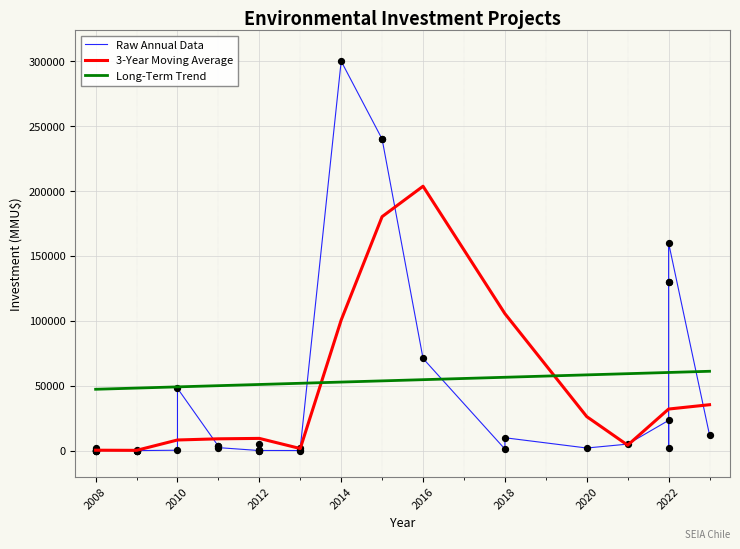

After their last crossing, which series has the higher values: 3-Year Moving Average or Long-Term Trend?

Long-Term Trend